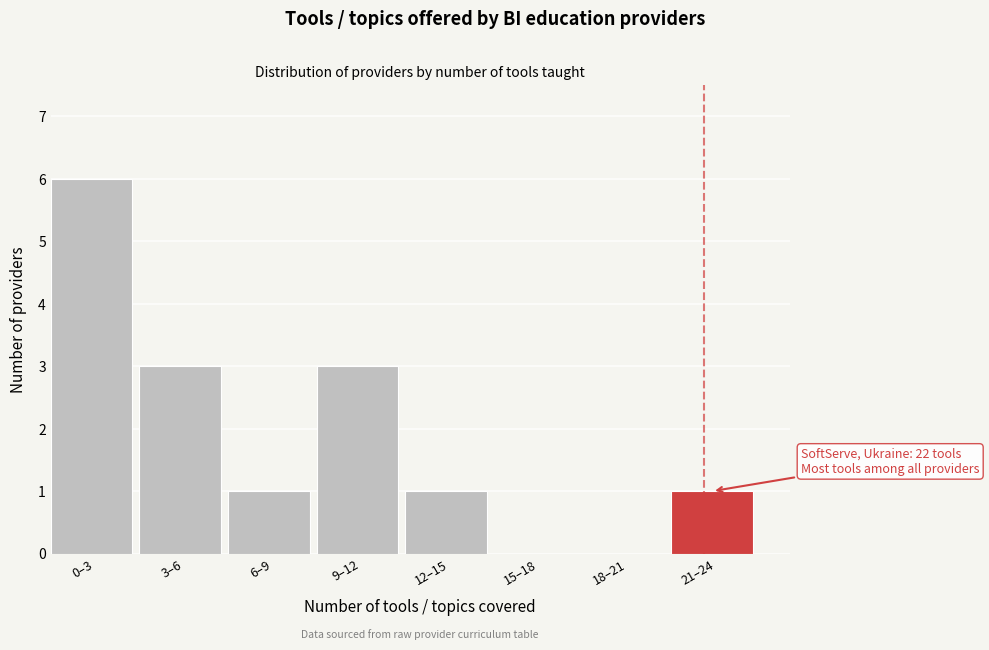

Reading left to right, list all the values displayed in this chart.

0–3=6	3–6=3	6–9=1	9–12=3	12–15=1	15–18=0	18–21=0	21–24=1